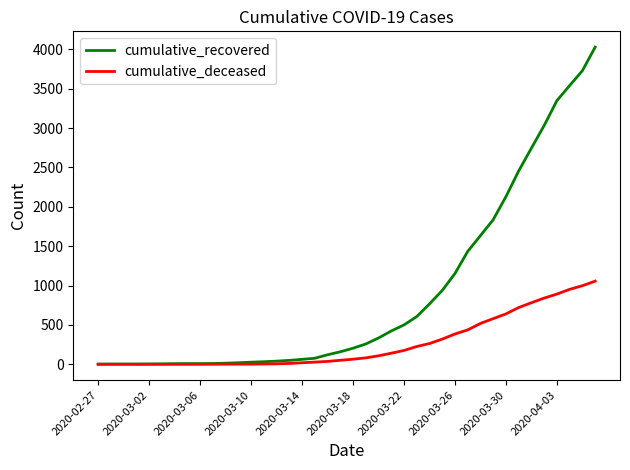

Rank the series by their maximum value, from lowest to highest.

cumulative_deceased, cumulative_recovered